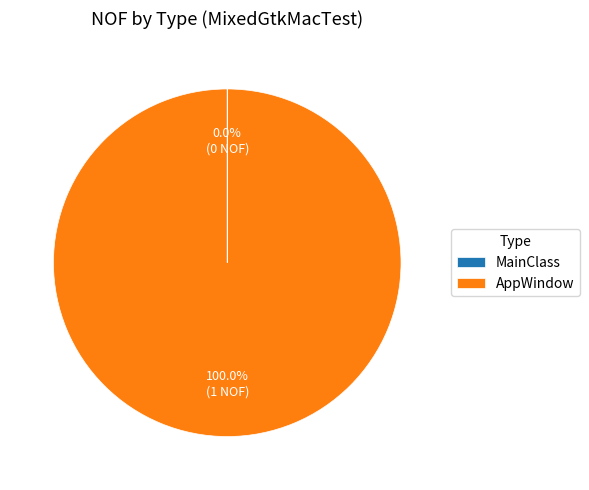

What is the majority slice?

AppWindow